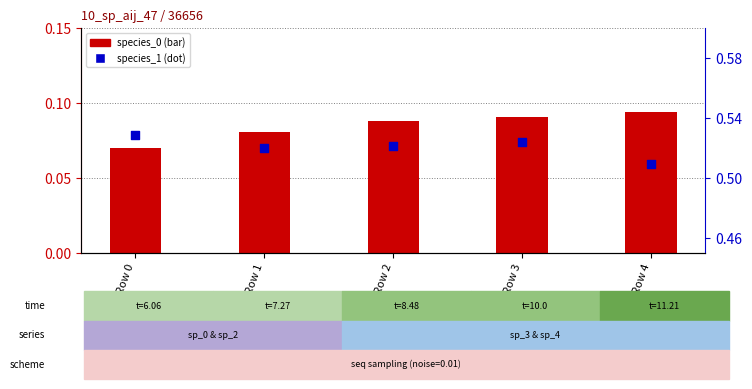

Which series has the largest total across all categories?

species_1